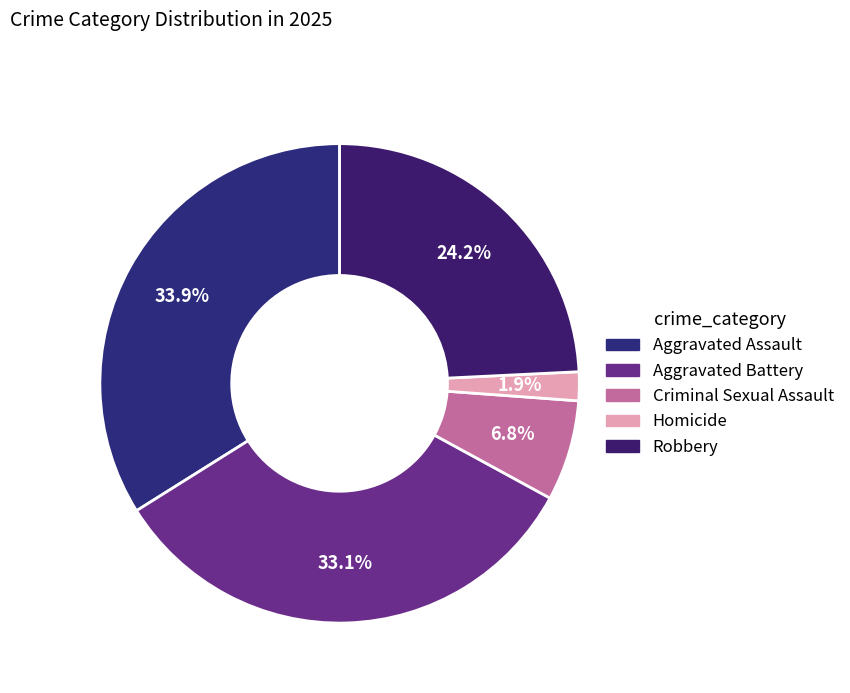

Approximately how many times larger is the value at Robbery compared to Aggravated Assault?

0.7